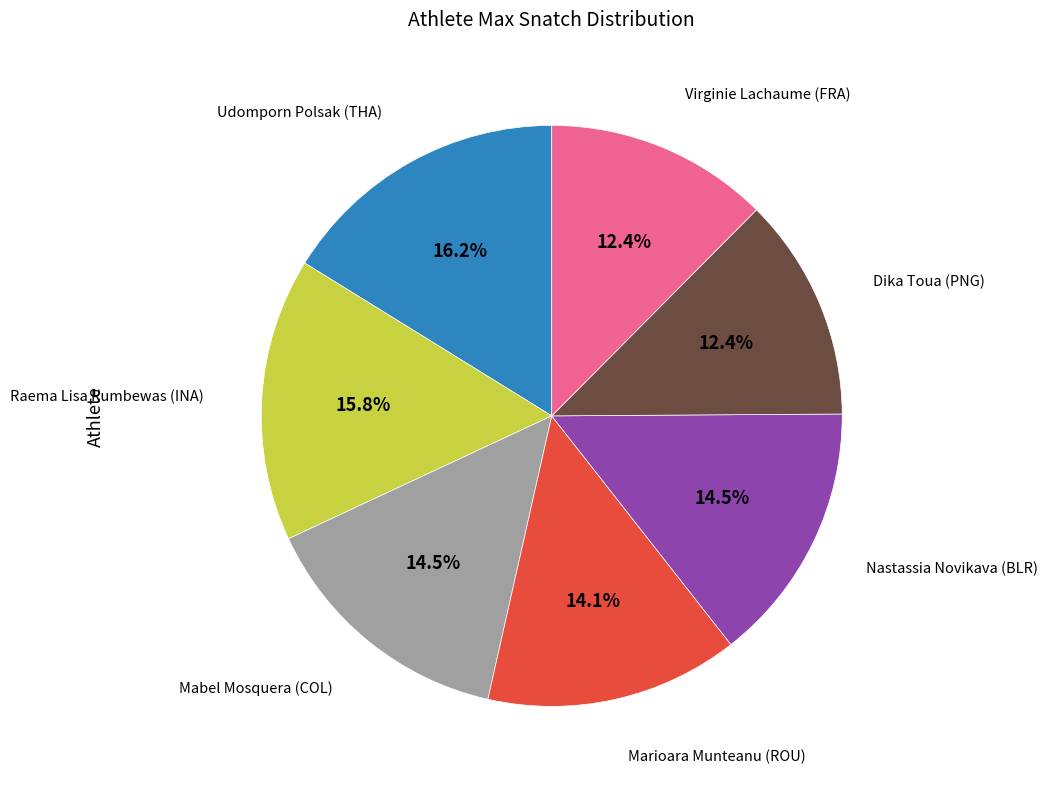

To the nearest percent, what is the difference between the largest and smallest slice percentages?

4%